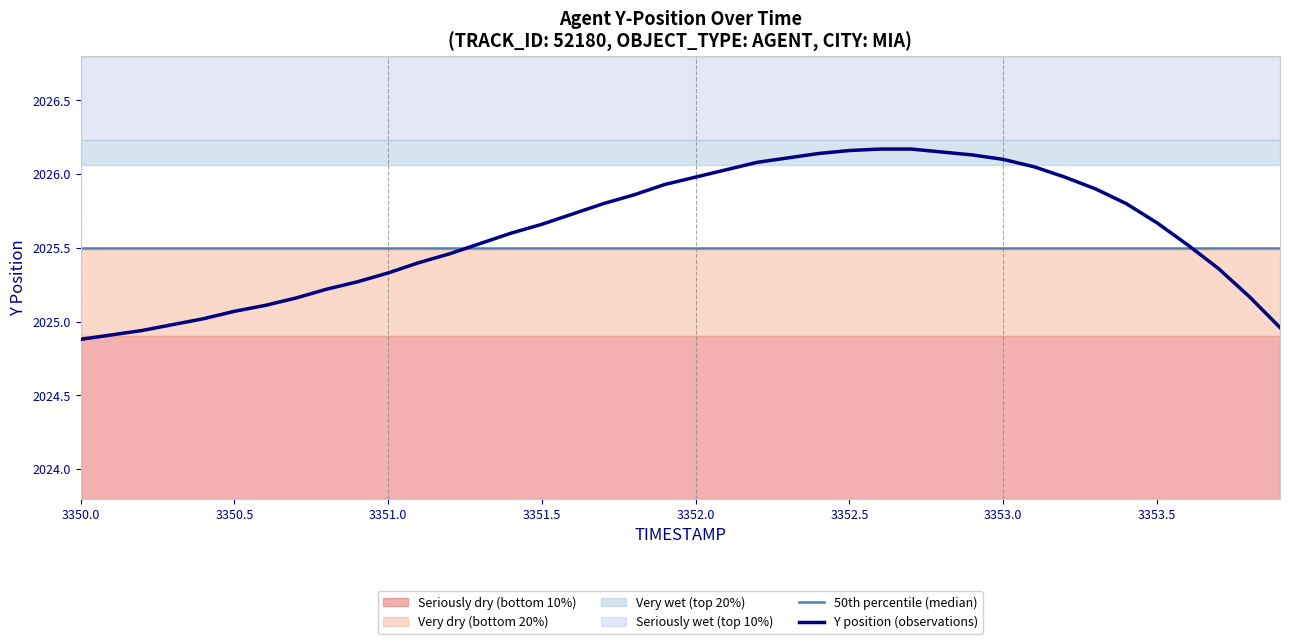

True or false: 50th percentile (median) and Y position (observations) cross at least once.

True